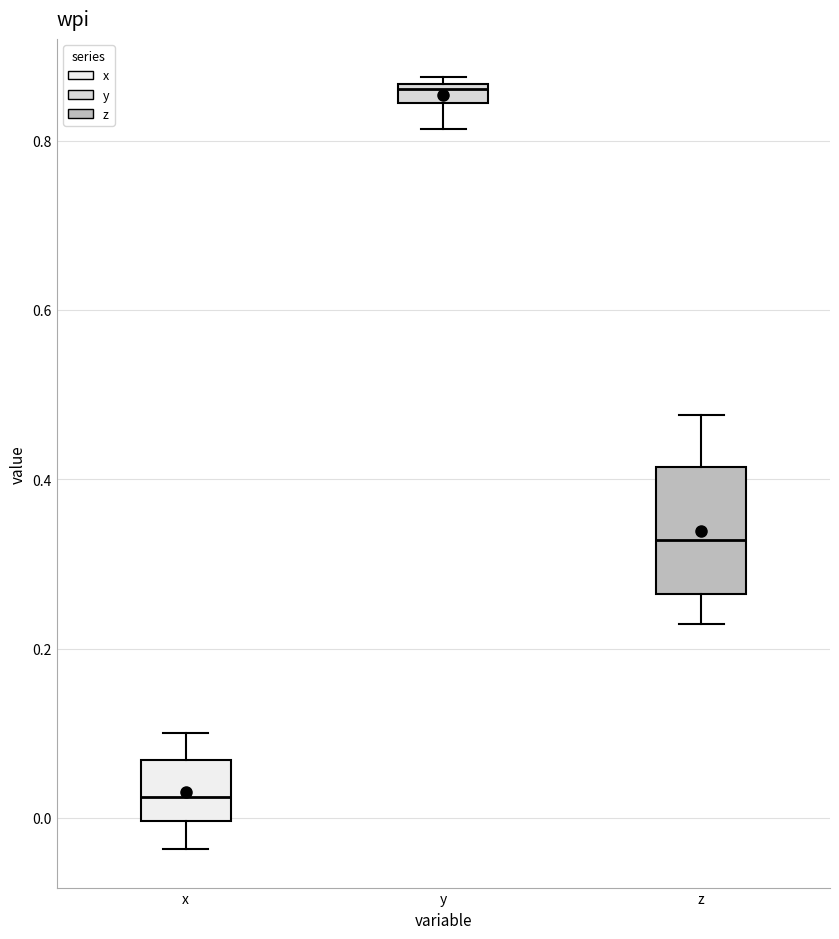

Which box is the tallest, from its lower edge to its upper edge?

z